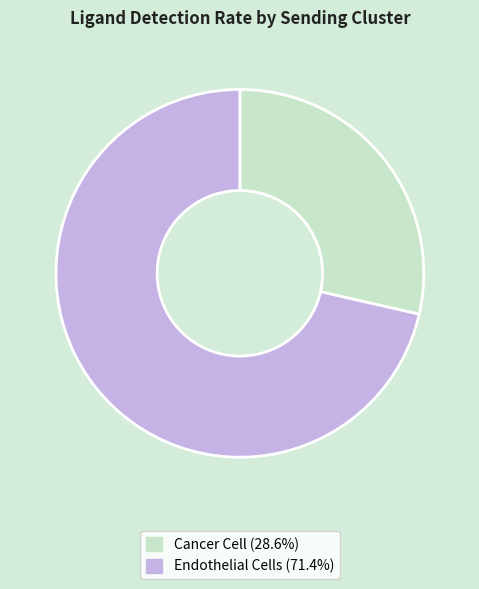

The Cancer Cell slice represents 42% of the pie. True or false?

False